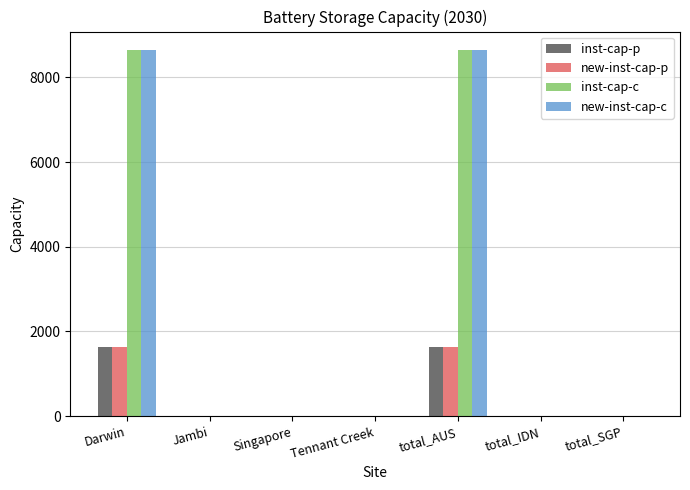

Count the number of categories in the chart.

7